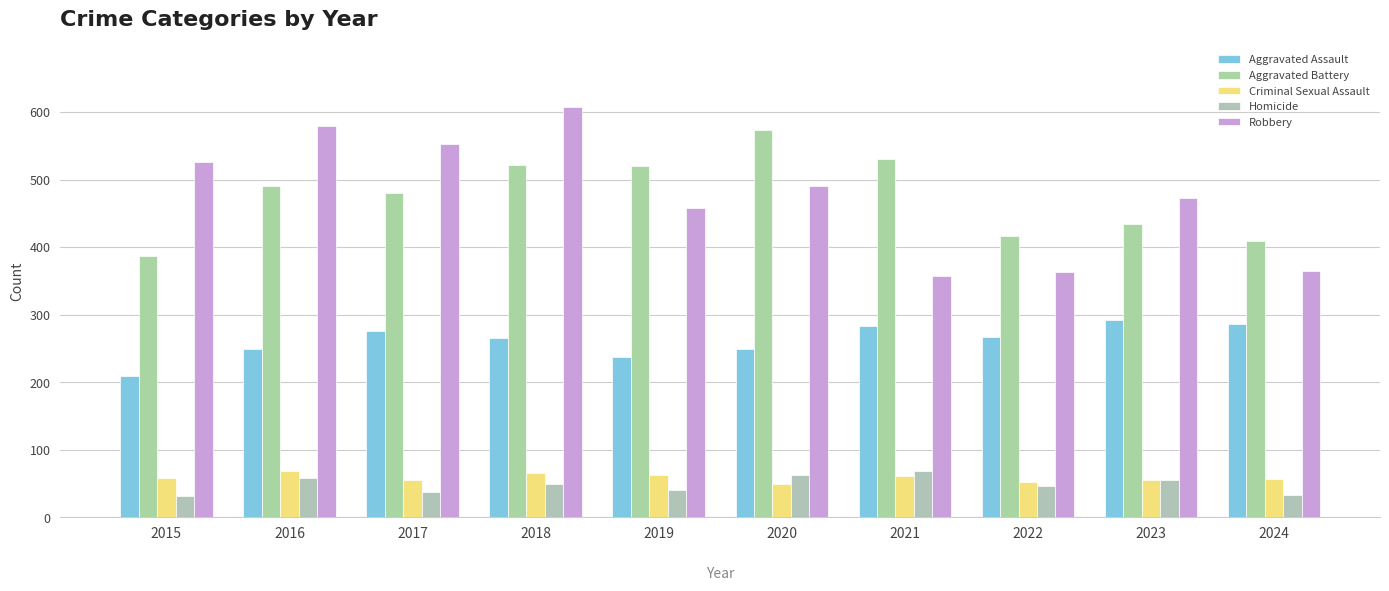

How many distinct data groups are displayed?

5